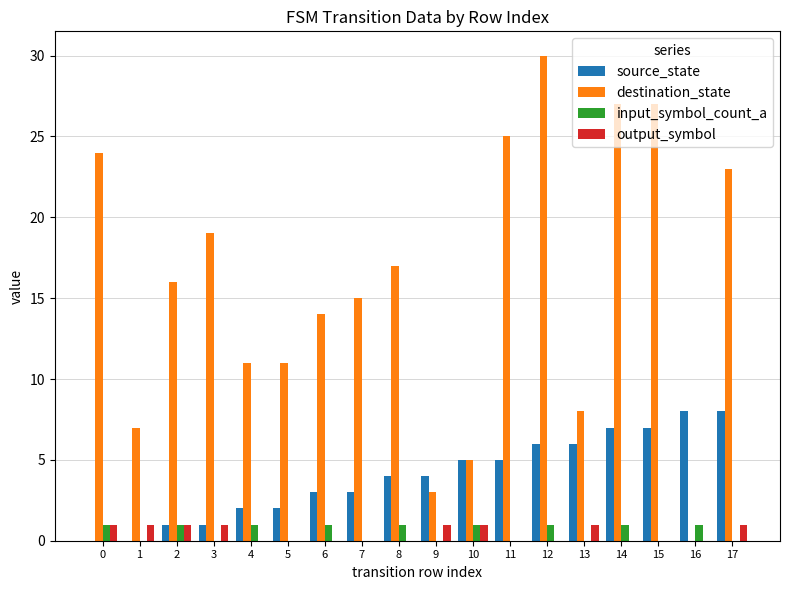

What is the total value across all series at 3?

21